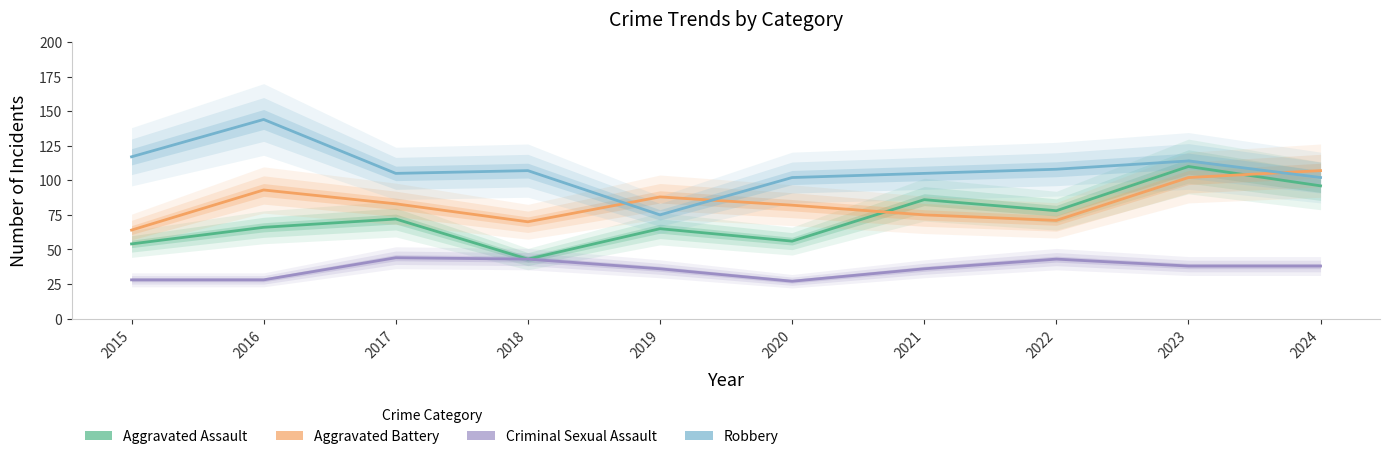

The Robbery series shows 160 at 2023. True or false?

False